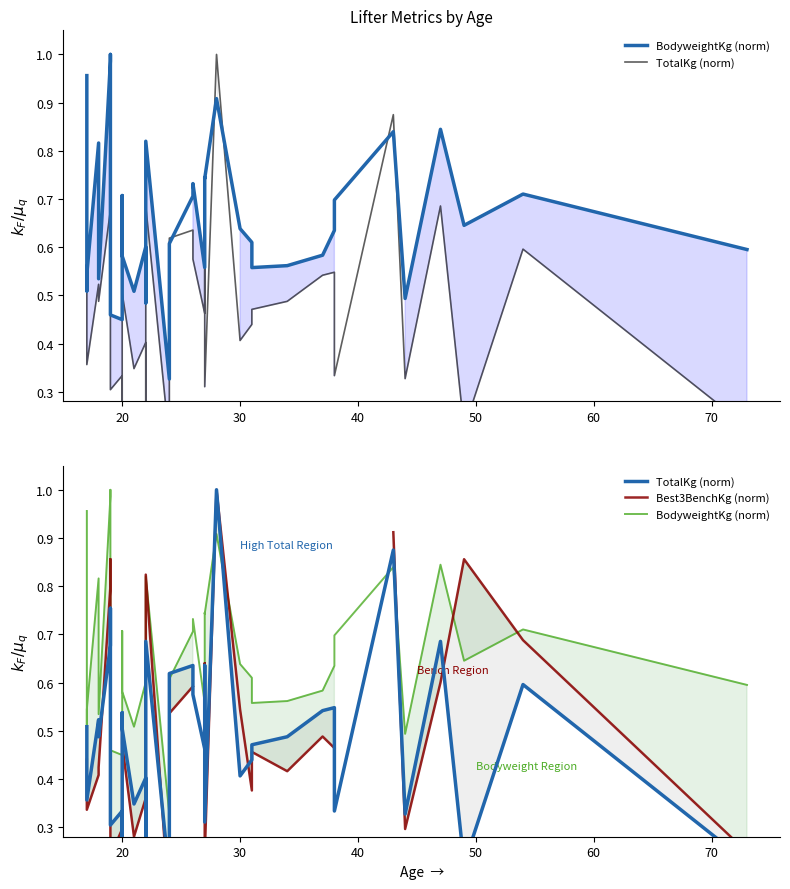

Count the number of categories in the chart.

38